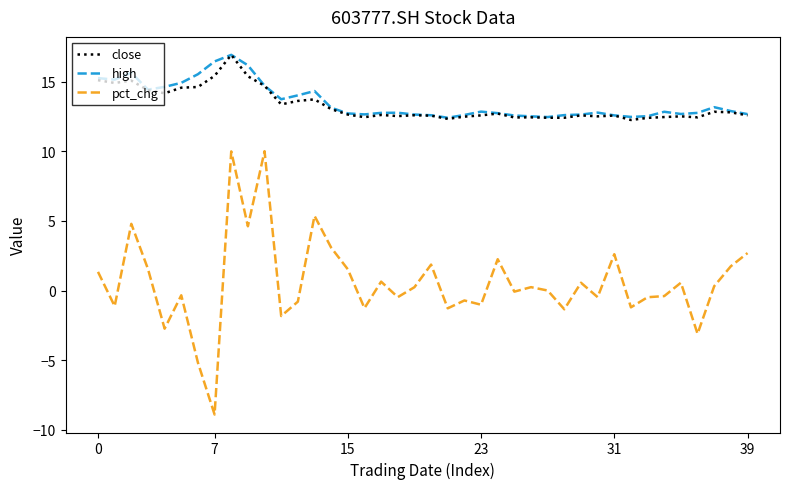

What is the minimum value shown in the chart?

-8.9